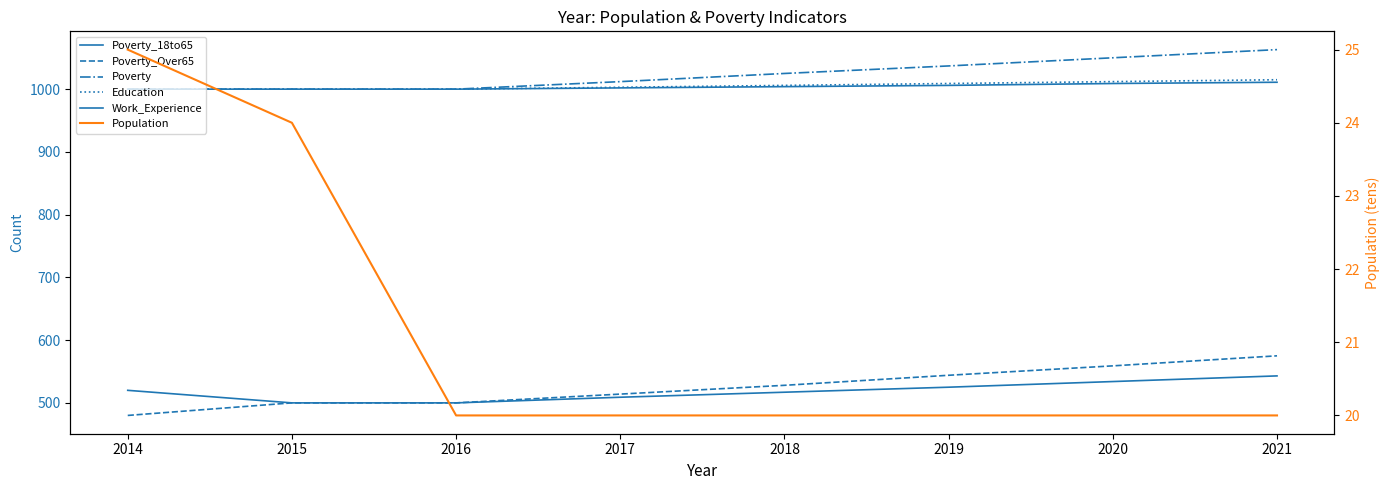

Which series has the widest spread of values?

Poverty_Over65